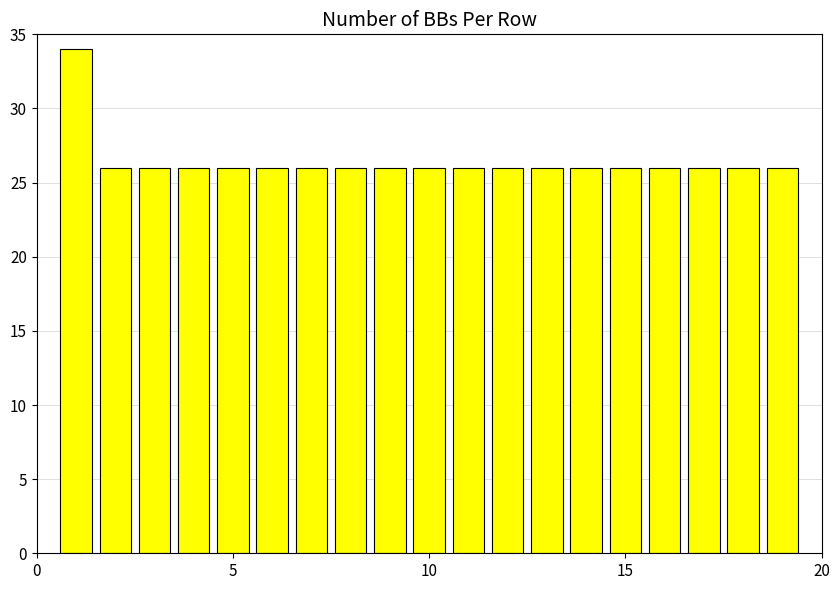

What is the average value?

26.4